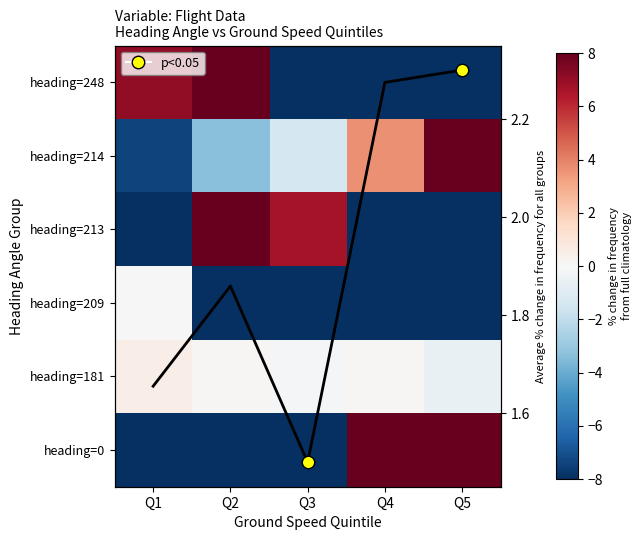

Rank the series at Q2 from highest to lowest value.

heading=248, heading=213, avg frequency, heading=181, heading=214, heading=0, heading=209